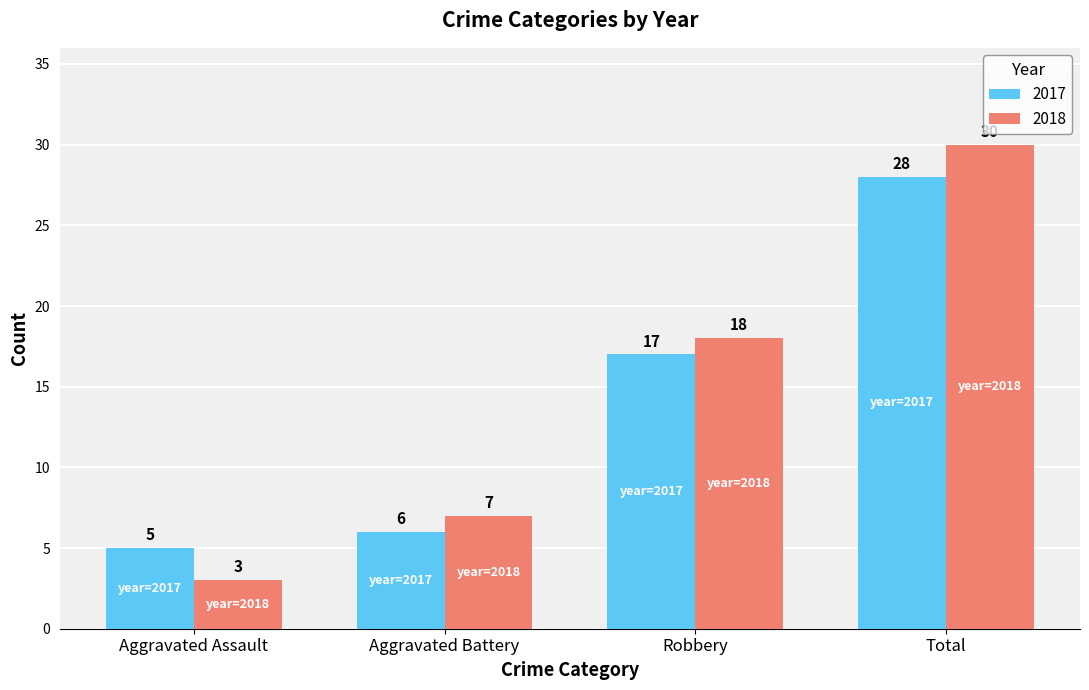

Where is 2017 nearest to the value 16?

Robbery